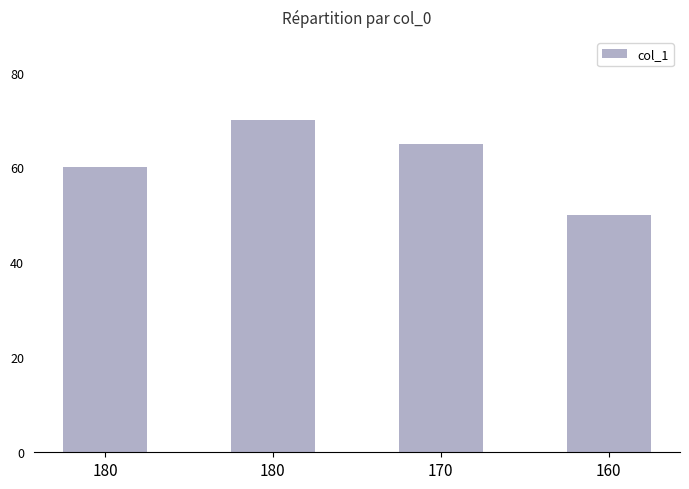

List the labels in order of value, largest first.

180, 170, 180, 160